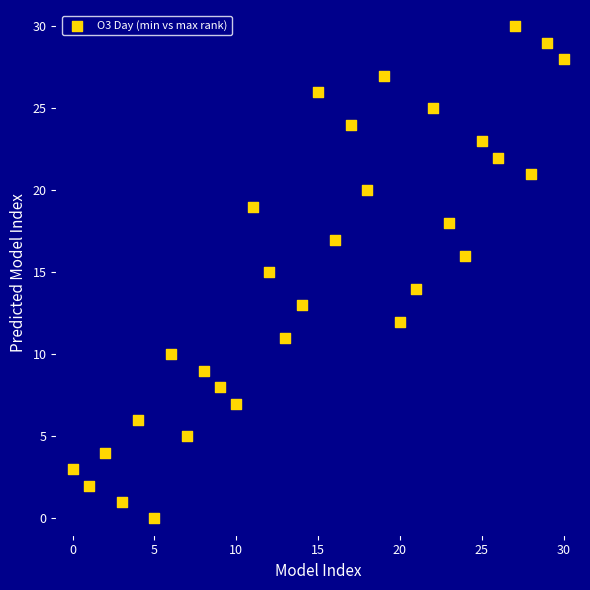

What is the range of Y values (max minus min)?

30